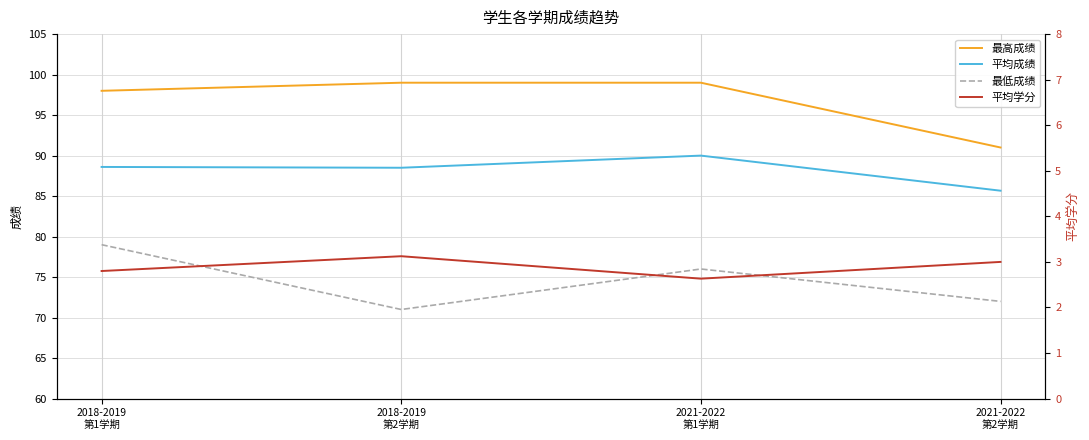

What is the value of the 最高成绩 point at the 1st from the left?

98.0